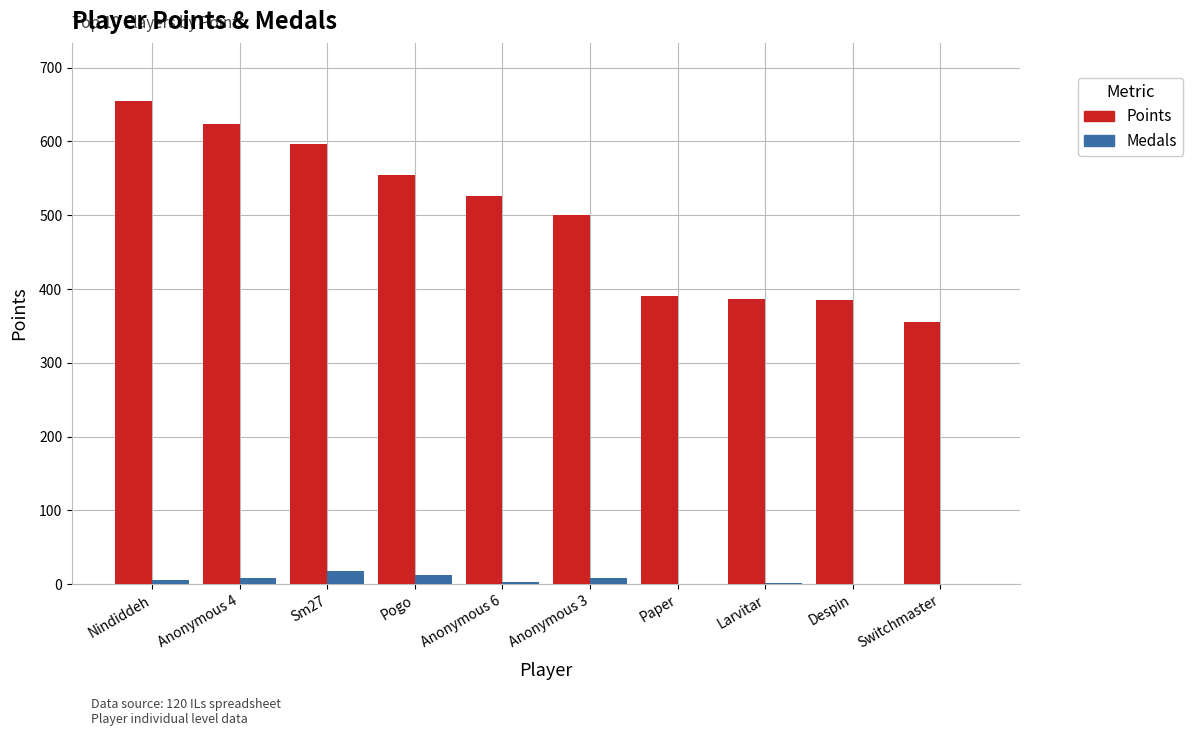

Read the Medals value at Pogo.

13